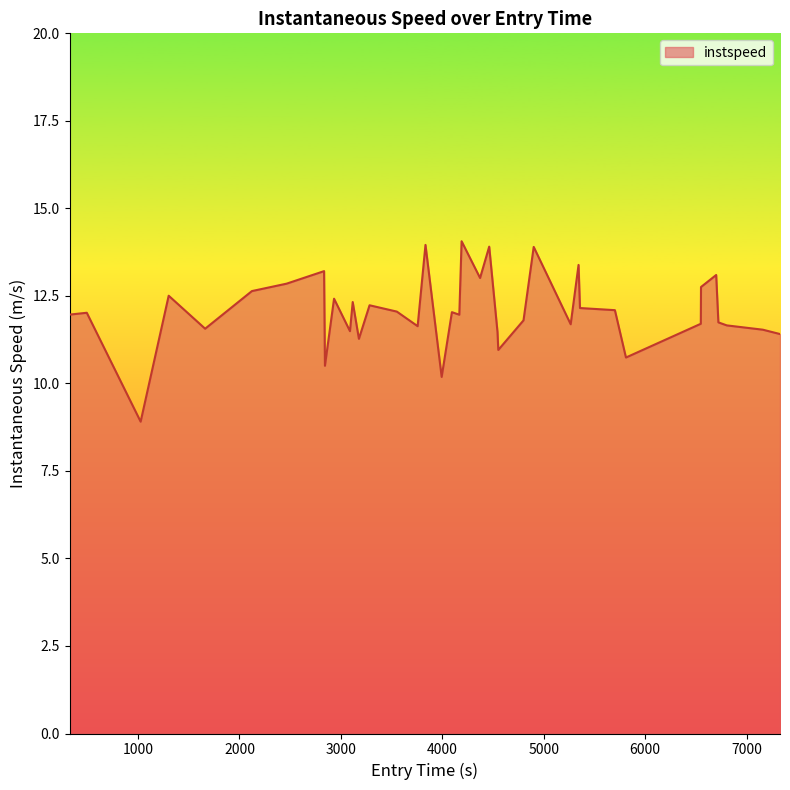

What is the minimum value shown in the chart?

8.9